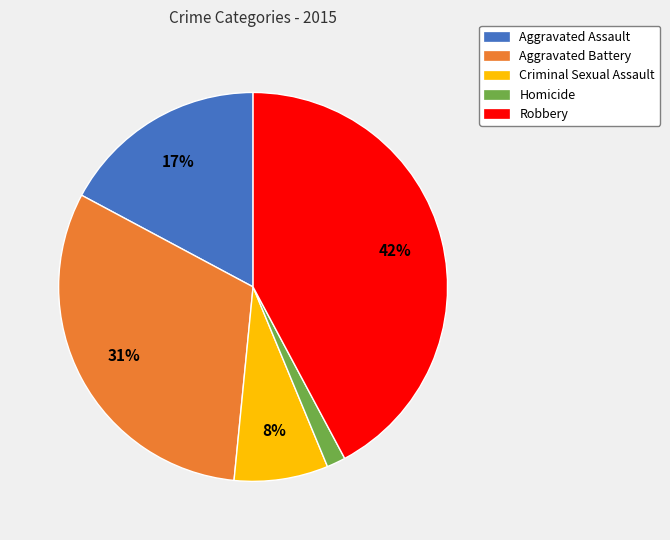

Is there a majority slice in this chart?

No